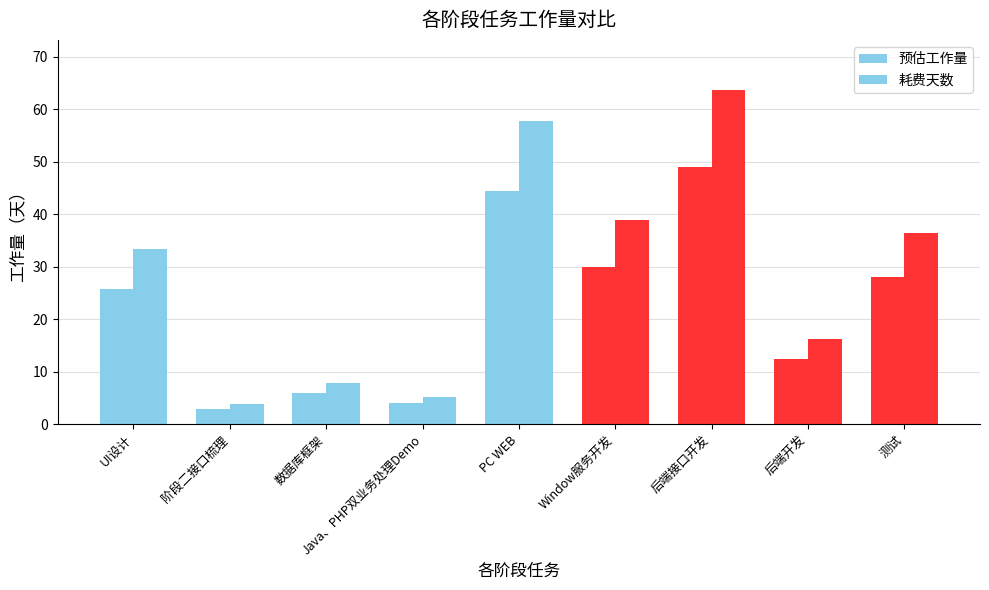

Rank the series at 数据库框架 from highest to lowest value.

耗费天数, 预估工作量